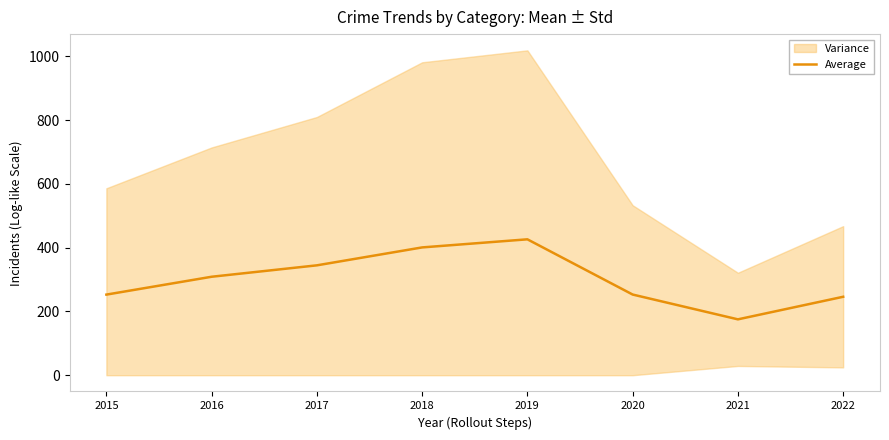

What is the change in value from 2018 to 2022?

-154.8